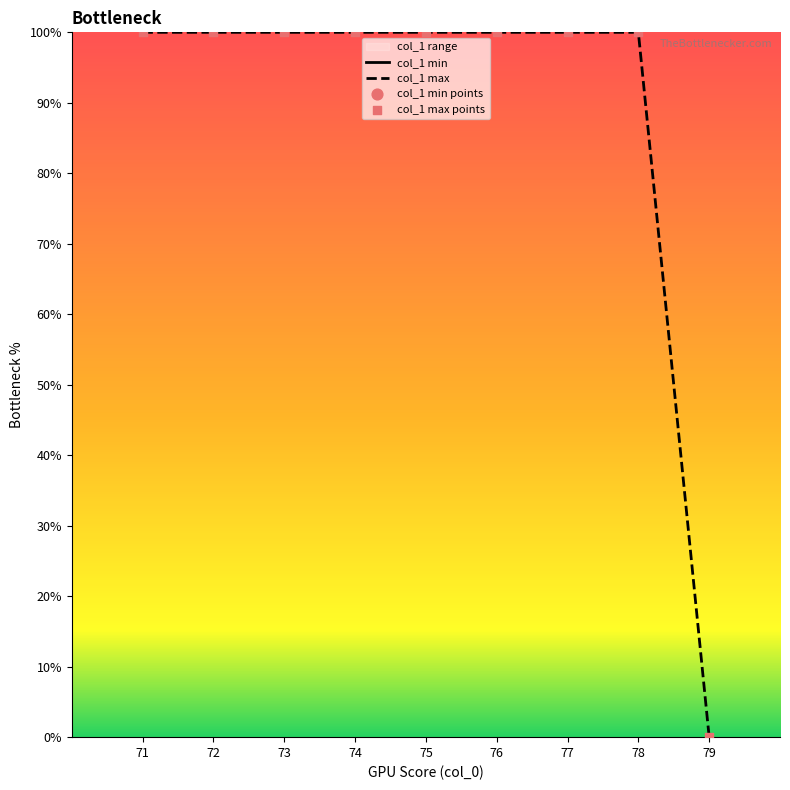

Is the value of col_1 max at 77 greater than the value of col_1 max points at 73?

No